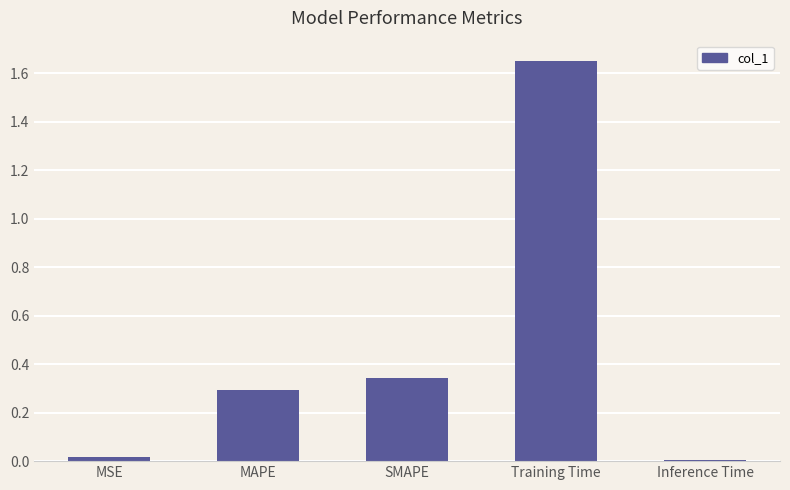

The value at Inference Time is 0.0. True or false?

True